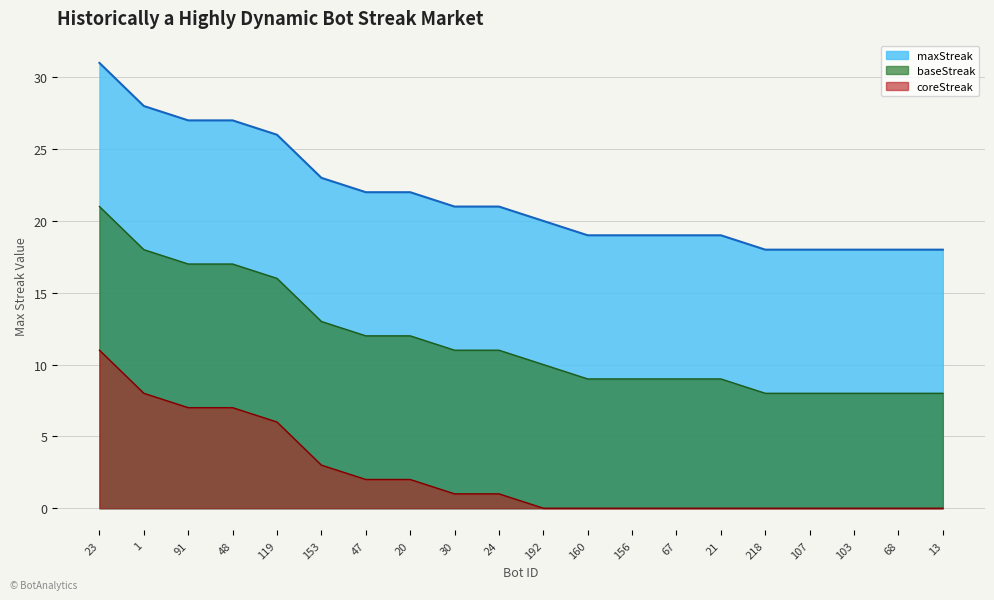

At which label does the data first exceed 21?

23